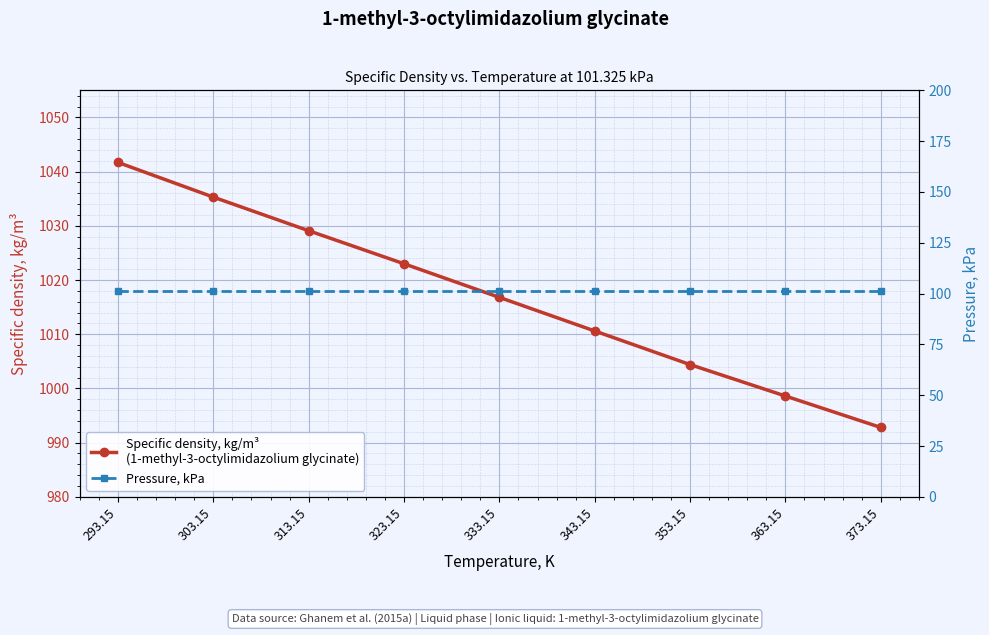

Is this an area chart (filled region under the line)?

No